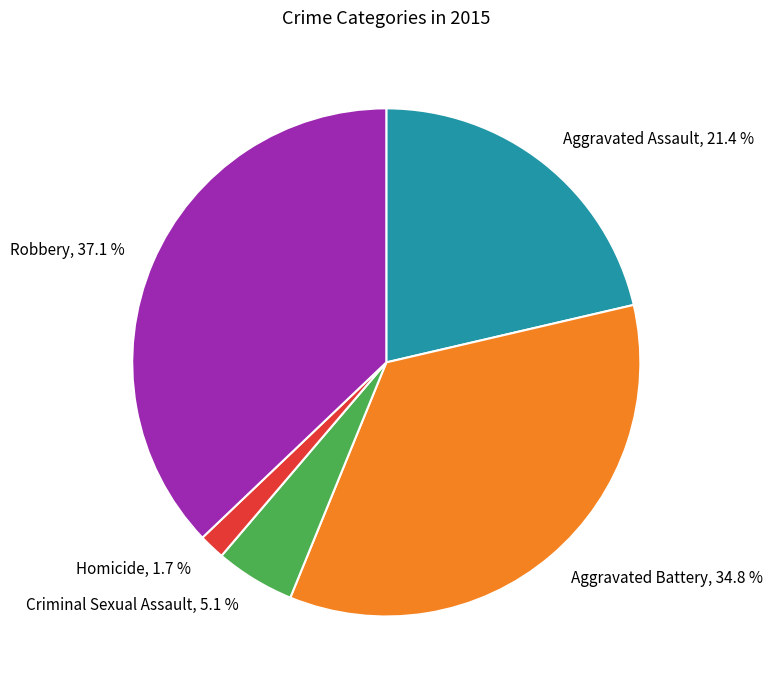

Does Criminal Sexual Assault account for over 50% of the chart?

No